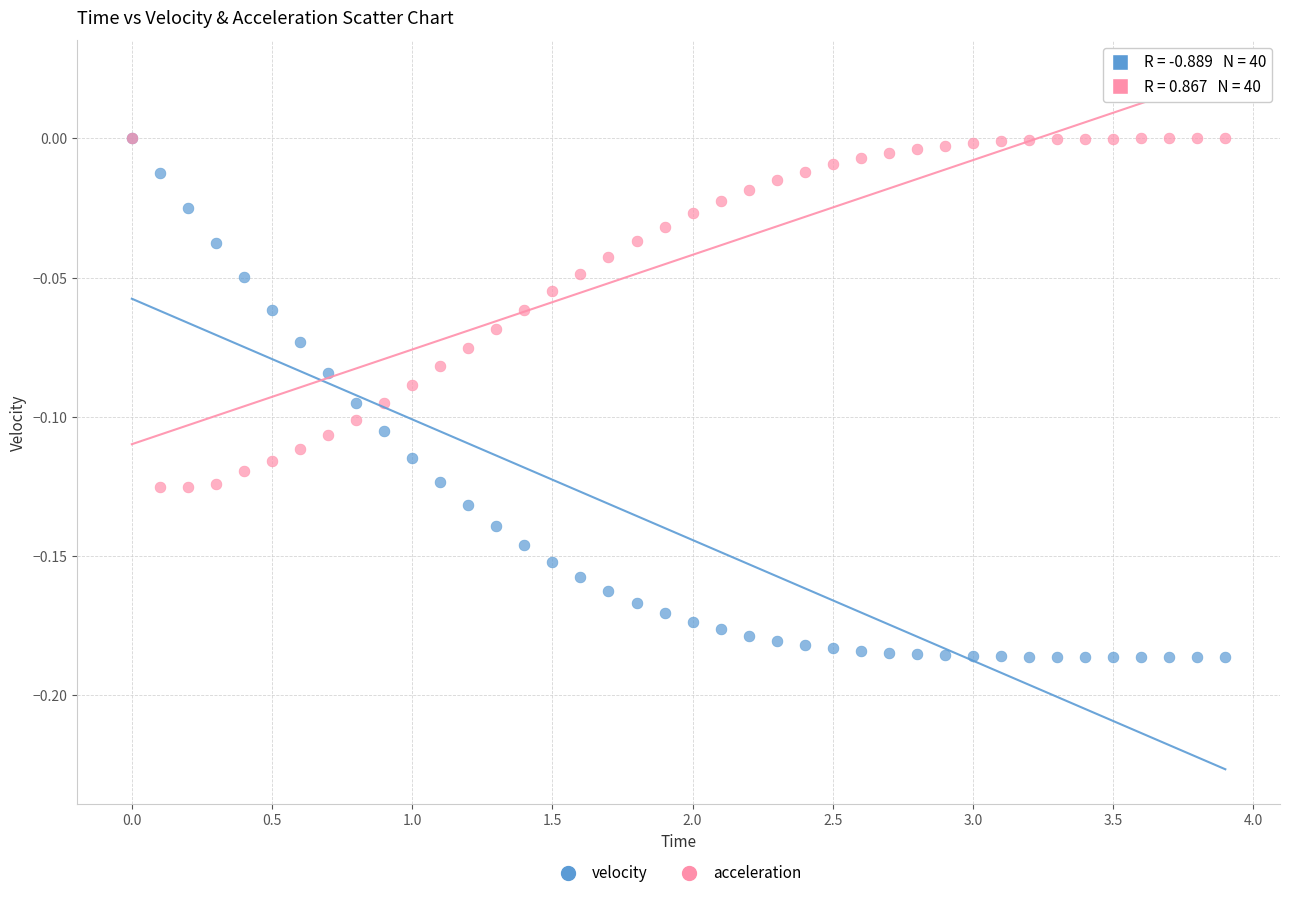

What are all the series names shown in the legend?

velocity, acceleration